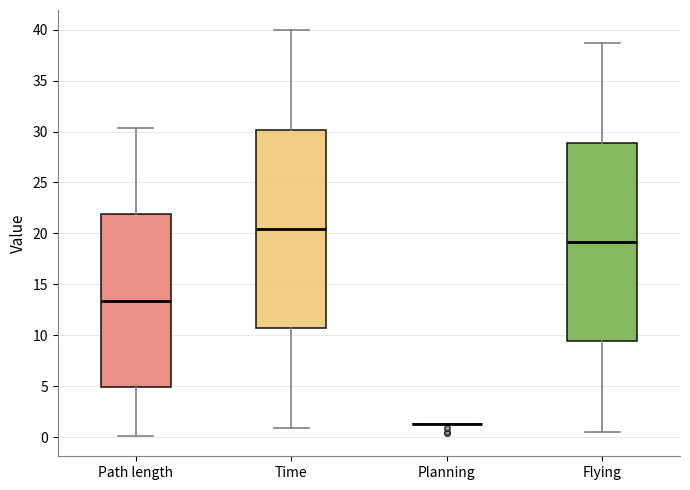

Where is the lower edge of the box for Flying on the y-axis? The values are not printed on the chart, so give them approximately, as read against the axis.

9.5